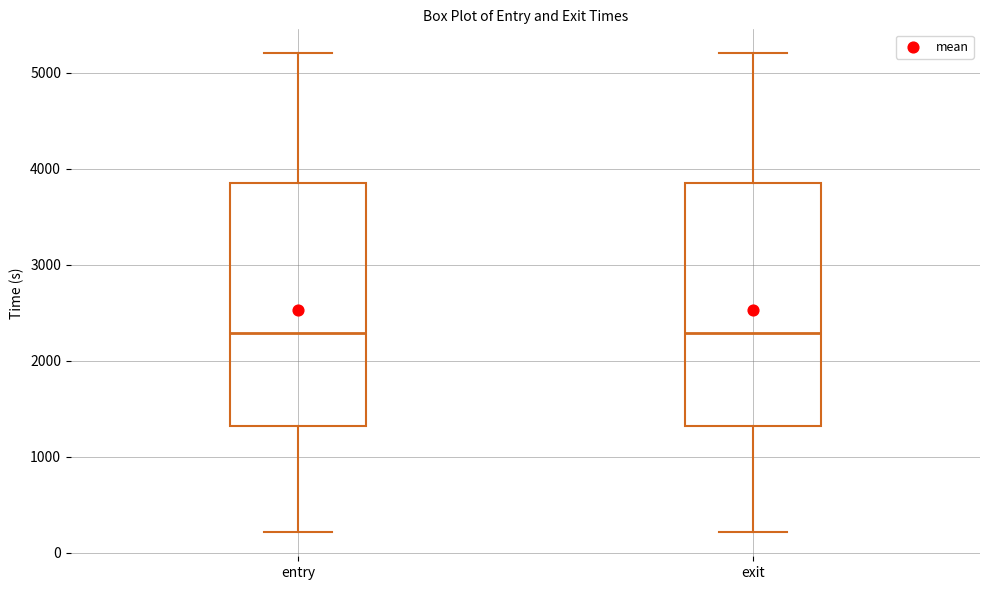

Where does the lower whisker of the box for entry end on the y-axis? The values are not printed on the chart, so give them approximately, as read against the axis.

200